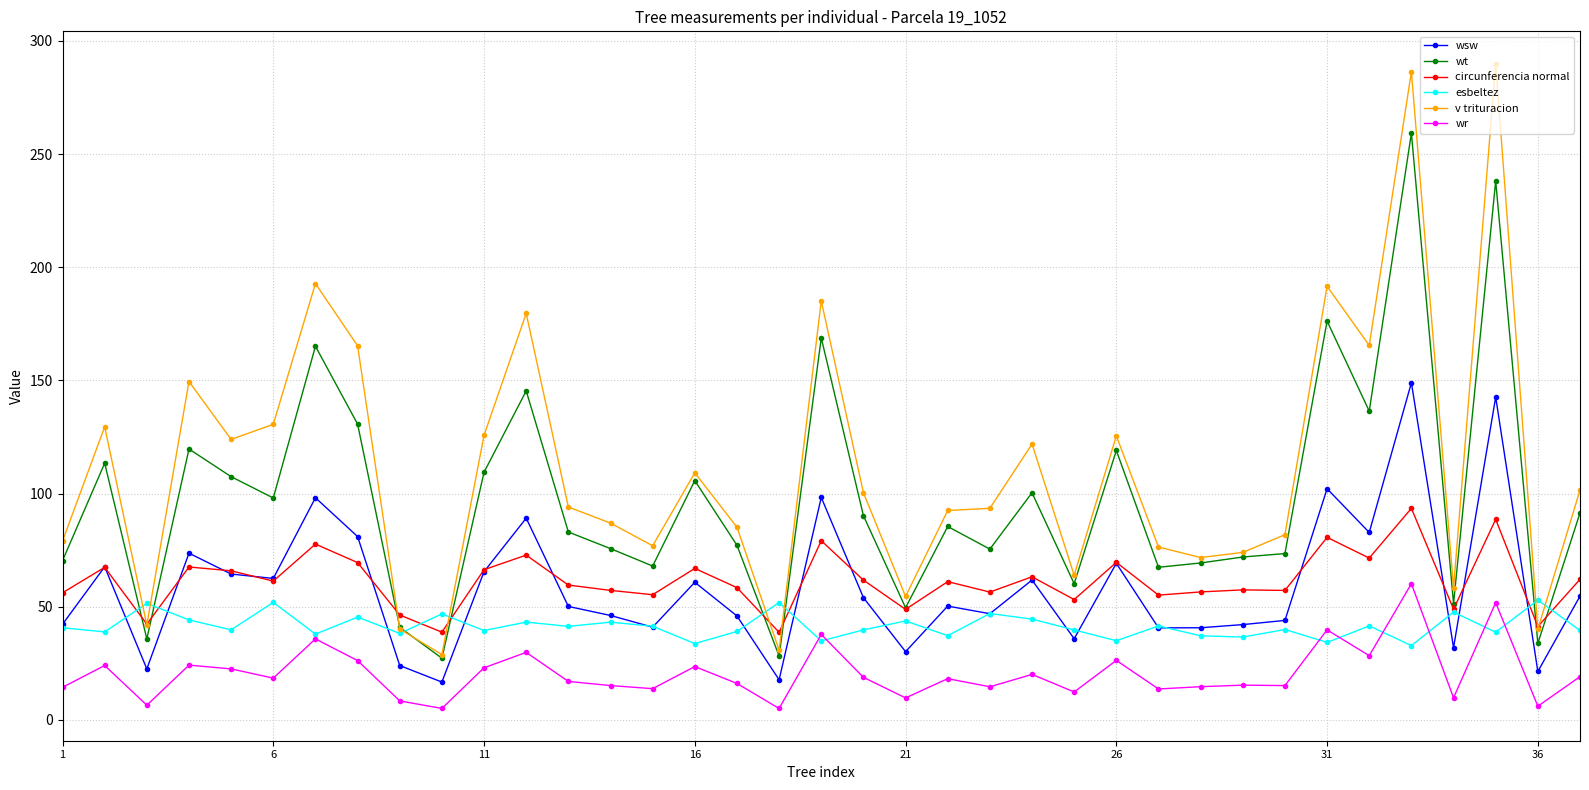

How many lines are shown in the chart?

6